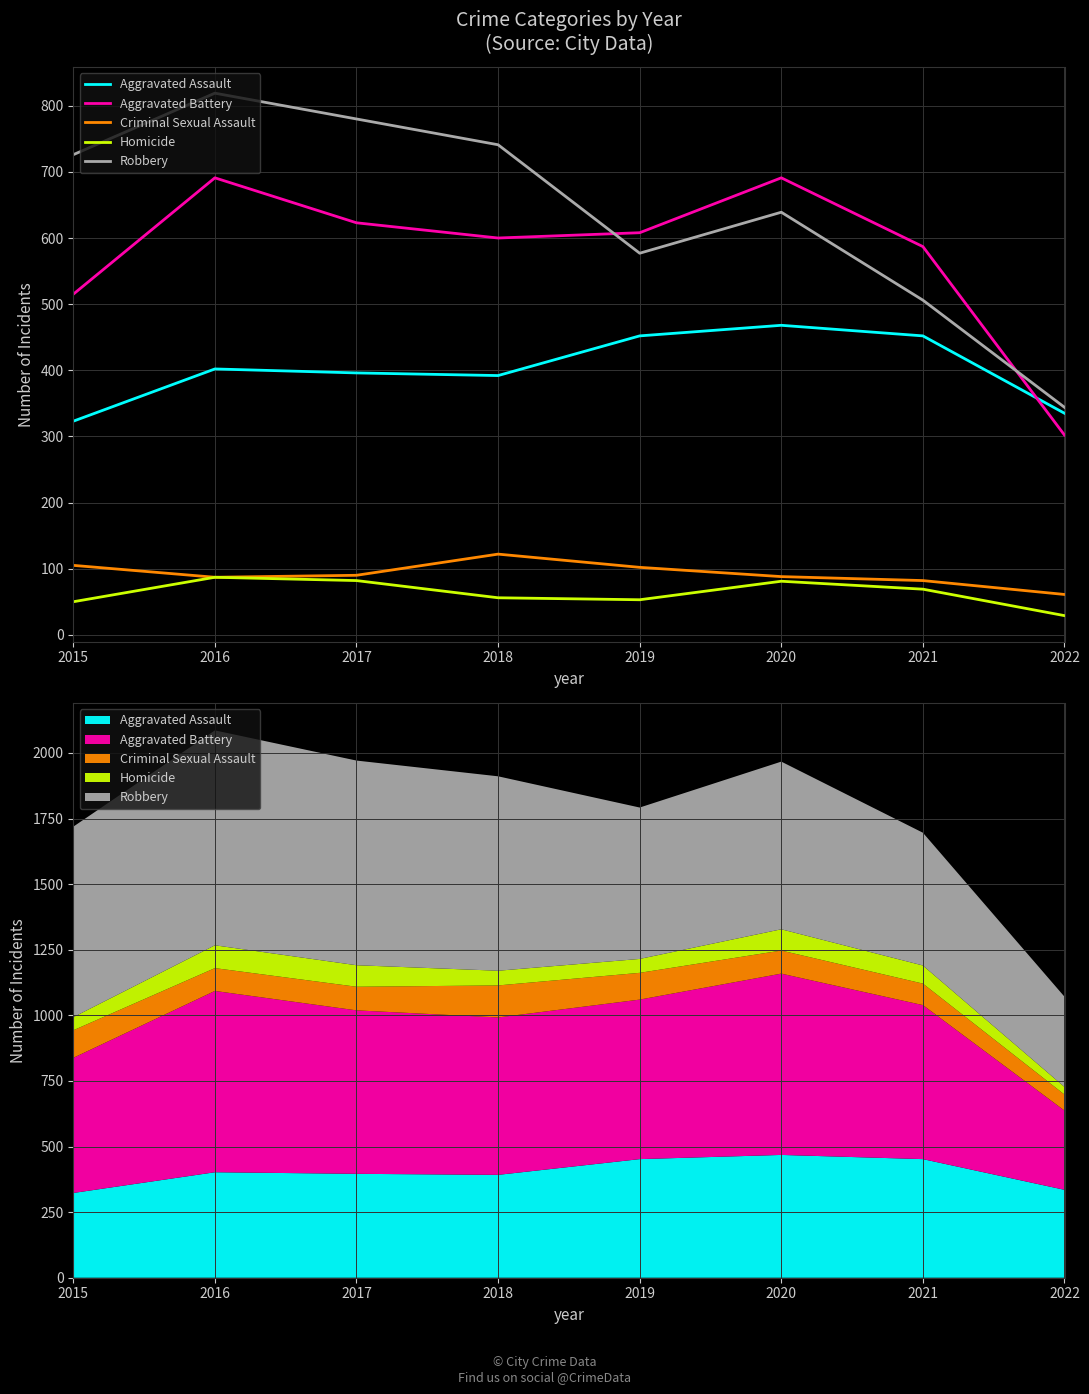

True or false: Aggravated Assault and Criminal Sexual Assault cross at least once.

False